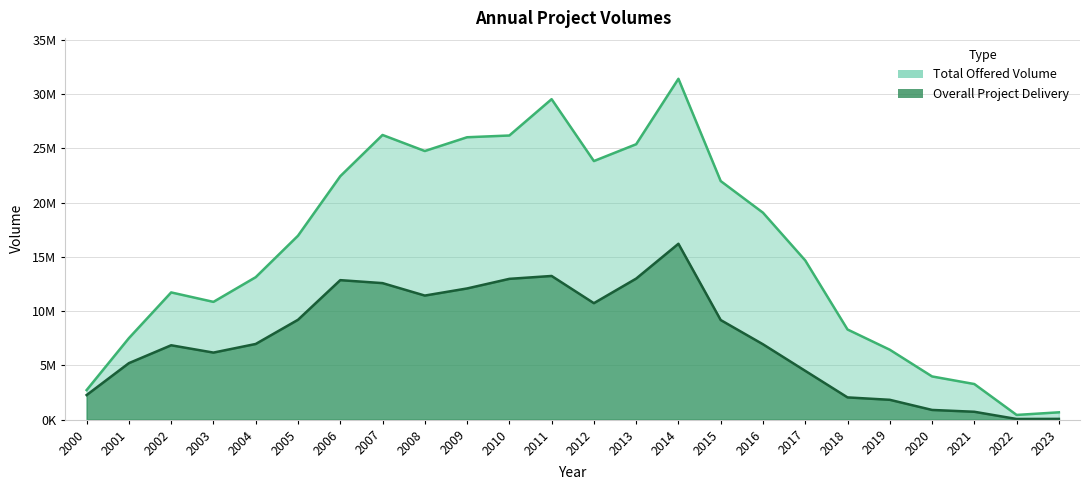

Reading right to left, list all the values displayed in this chart.

Total Offered Volume: 2023=675819.0	2022=434780.0	2021=3282217.0	2020=3983145.0	2019=6444375.0	2018=8311145.0	2017=14675071.0	2016=19076688.0	2015=21991536.0	2014=31417805.0	2013=25385617.0	2012=23835162.0	2011=29540350.0	2010=26190924.0	2009=26029302.0	2008=24760751.0	2007=26240081.0	2006=22435664.0	2005=16950997.0	2004=13131786.0	2003=10855302.0	2002=11726915.0	2001=7512857.0	2000=2725771.0
Overall Project Delivery: 2023=70654.4	2022=60923.5	2021=726270.0	2020=894651.4	2019=1828838.1	2018=2051364.3	2017=4498226.0	2016=6947889.2	2015=9180815.0	2014=16211022.4	2013=13000786.4	2012=10735801.6	2011=13243727.8	2010=12977755.2	2009=12092186.8	2008=11436942.6	2007=12584407.2	2006=12858424.7	2005=9204010.1	2004=6975789.1	2003=6181160.3	2002=6855718.5	2001=5208203.8	2000=2267401.7